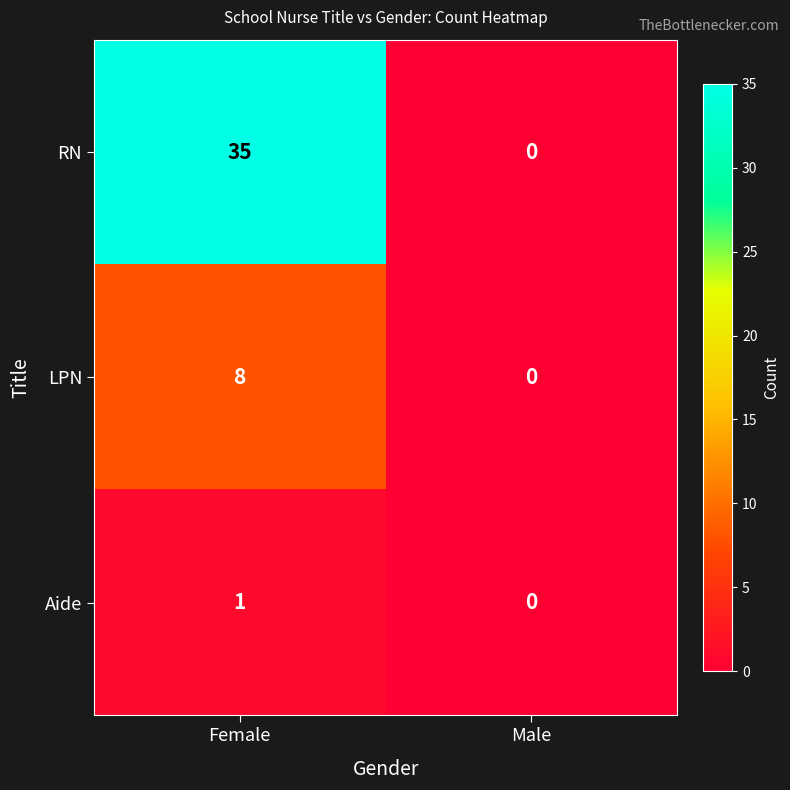

At which category is the sum across all series the highest?

Female